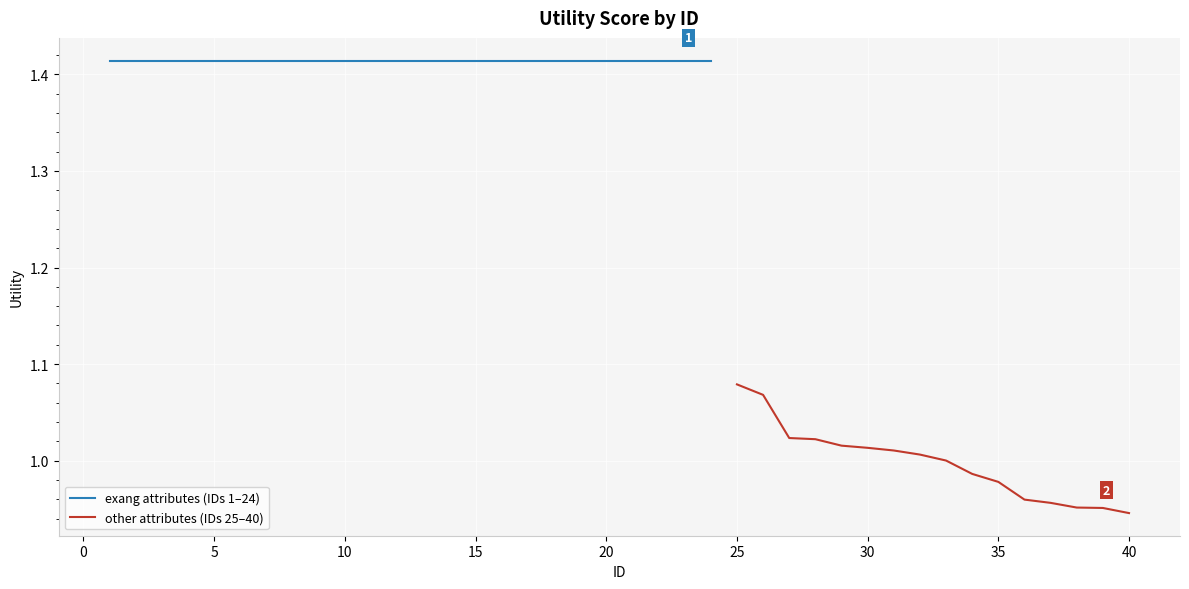

Reading right to left, extract all data points from this chart.

0.9	1.0	1.0	1.0	1.0	1.0	1.0	1.0	1.0	1.0	1.0	1.0	1.0	1.0	1.1	1.1	1.4	1.4	1.4	1.4	1.4	1.4	1.4	1.4	1.4	1.4	1.4	1.4	1.4	1.4	1.4	1.4	1.4	1.4	1.4	1.4	1.4	1.4	1.4	1.4